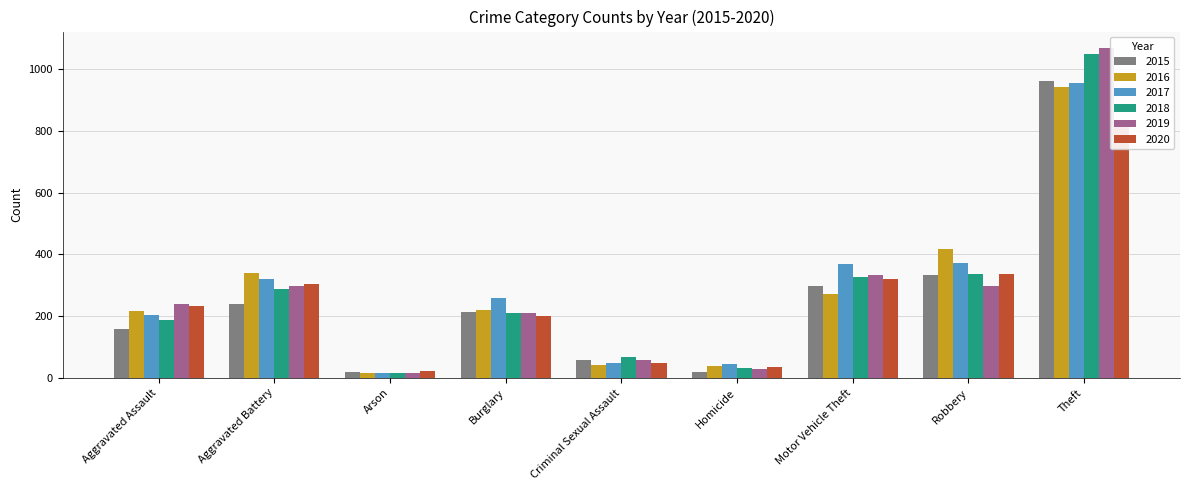

Rank the series at Criminal Sexual Assault from lowest to highest value.

2016, 2017, 2020, 2015, 2019, 2018